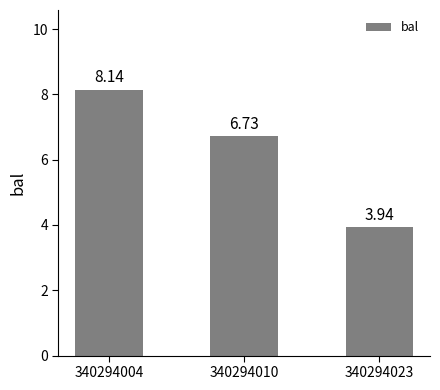

How many data points are less than 6?

1